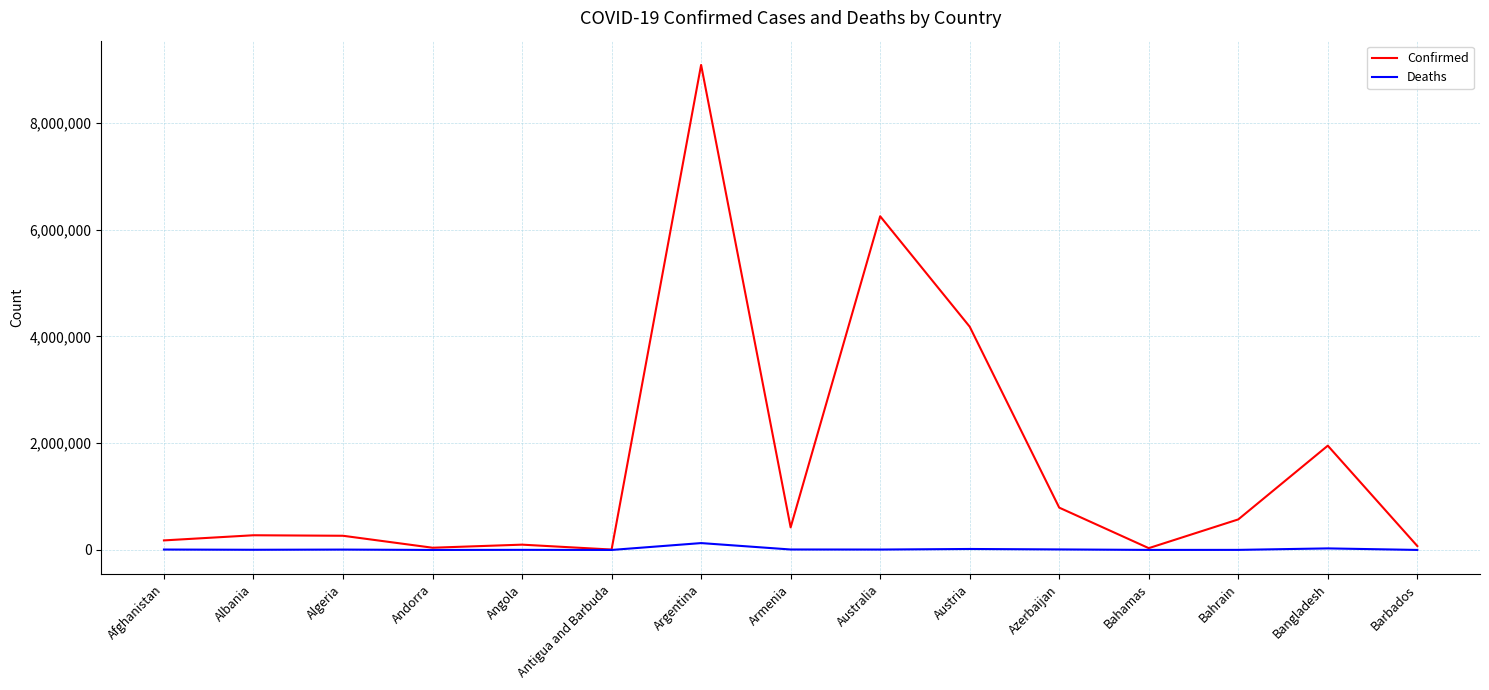

True or false: Confirmed has a value of 1952799 at Bangladesh.

True